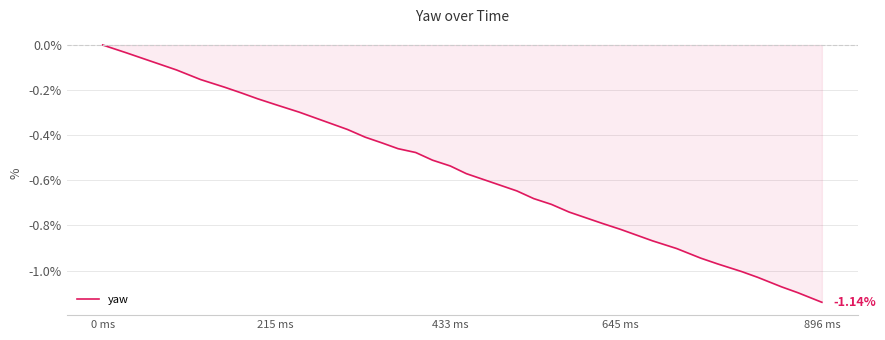

What is the difference between the maximum and minimum values?

1.1